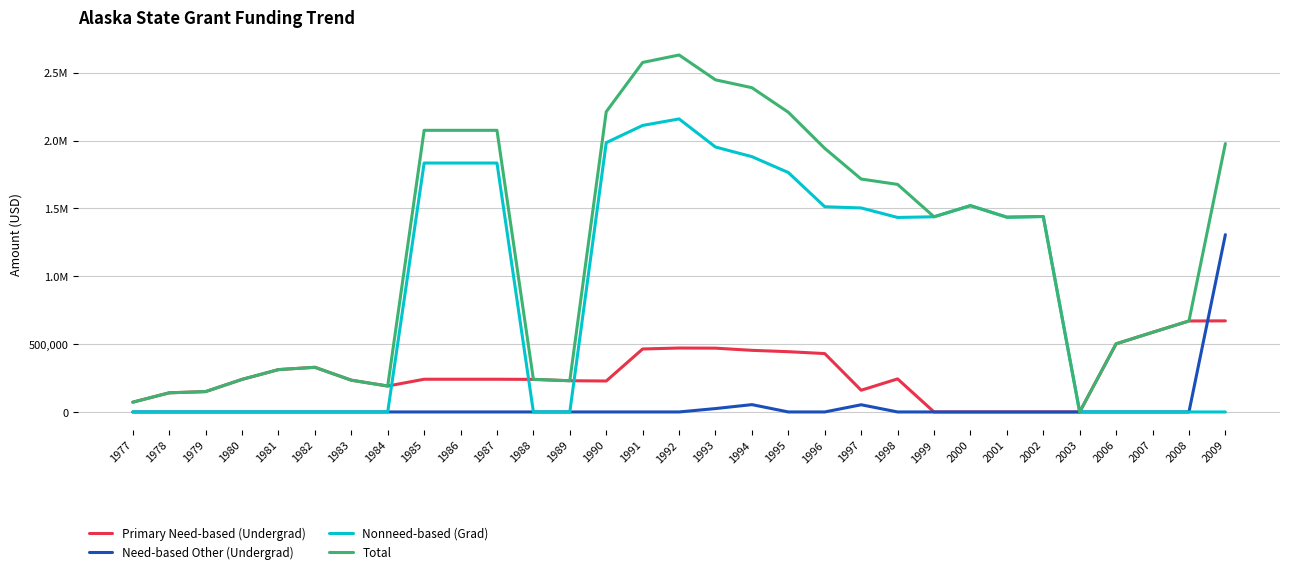

Is it true that Need-based Other (Undergrad) equals 576612 at 2001?

False